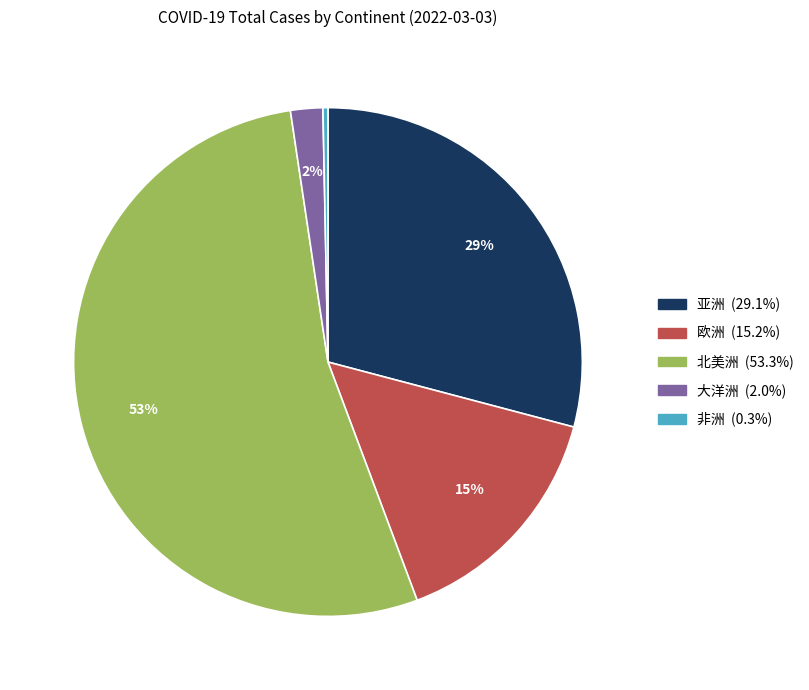

Which category has the biggest portion of the pie?

北美洲